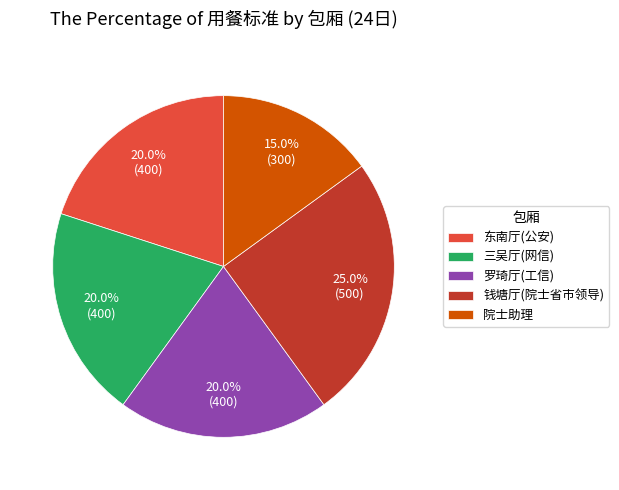

To the nearest percent, what is the average slice percentage?

20%